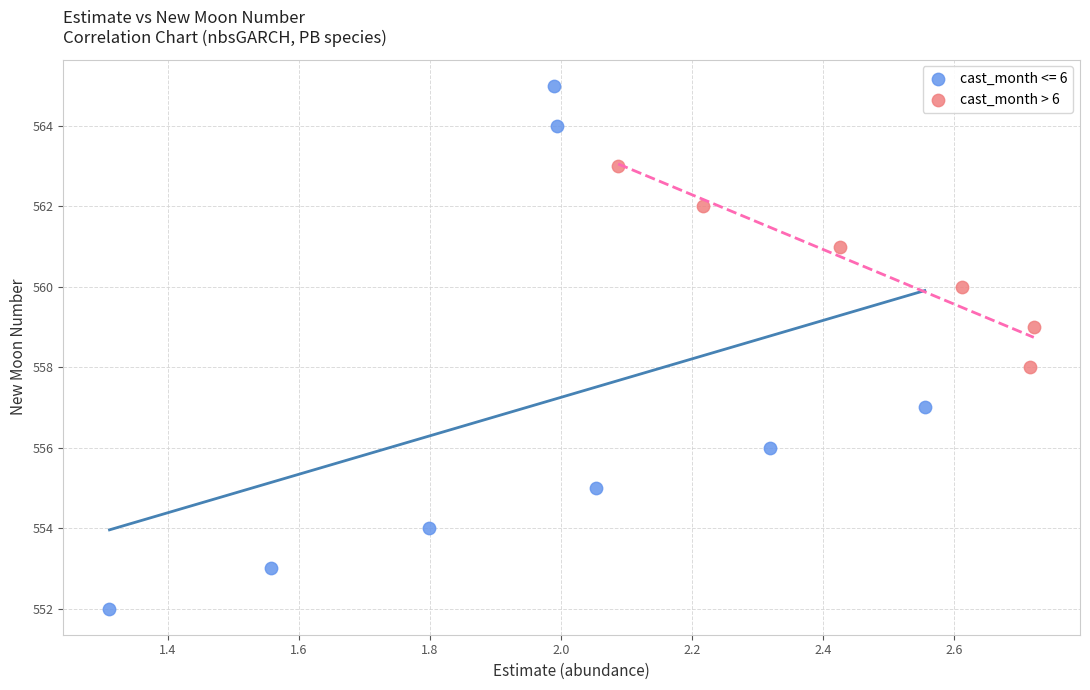

Which series reaches the maximum Y coordinate?

cast_month <= 6